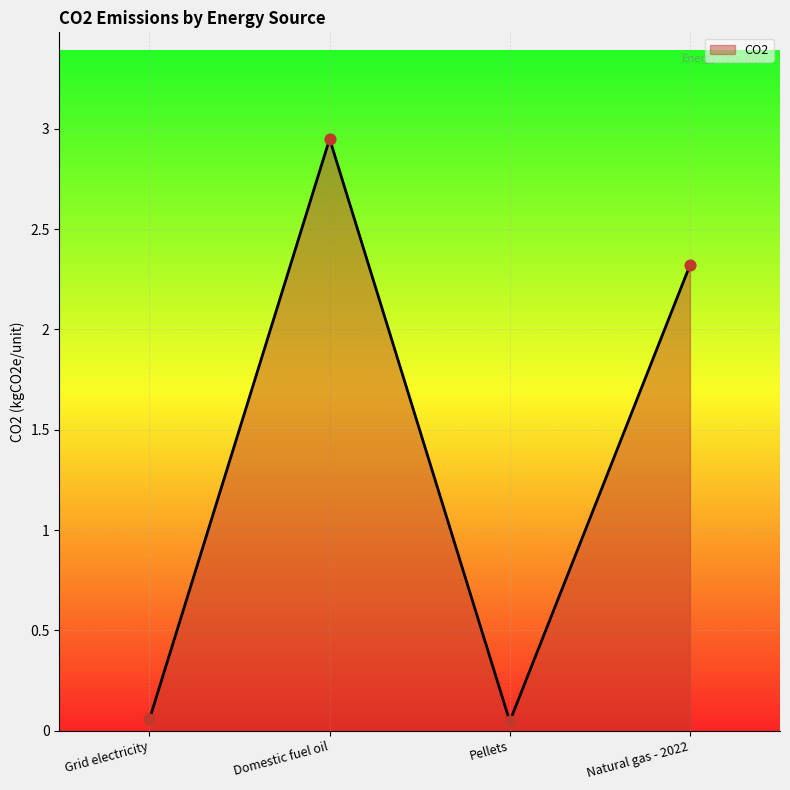

Which has a higher value, Pellets or Natural gas - 2022?

Natural gas - 2022